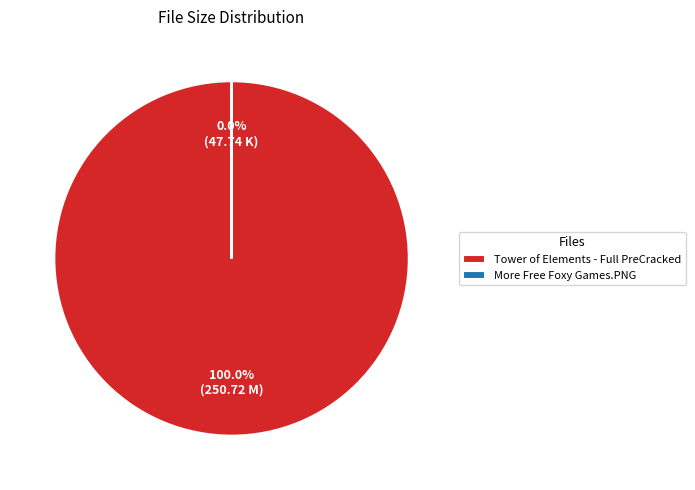

Which slice is the largest?

Tower of Elements - Full PreCracked